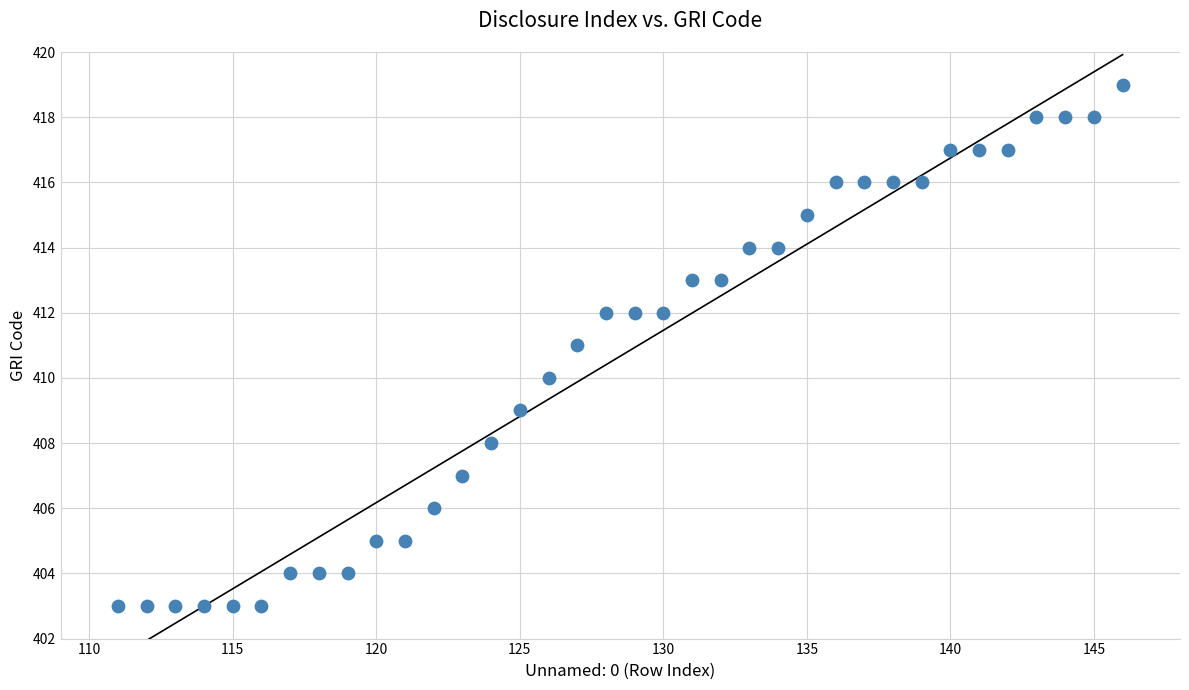

What is the range of Y values (max minus min)?

16